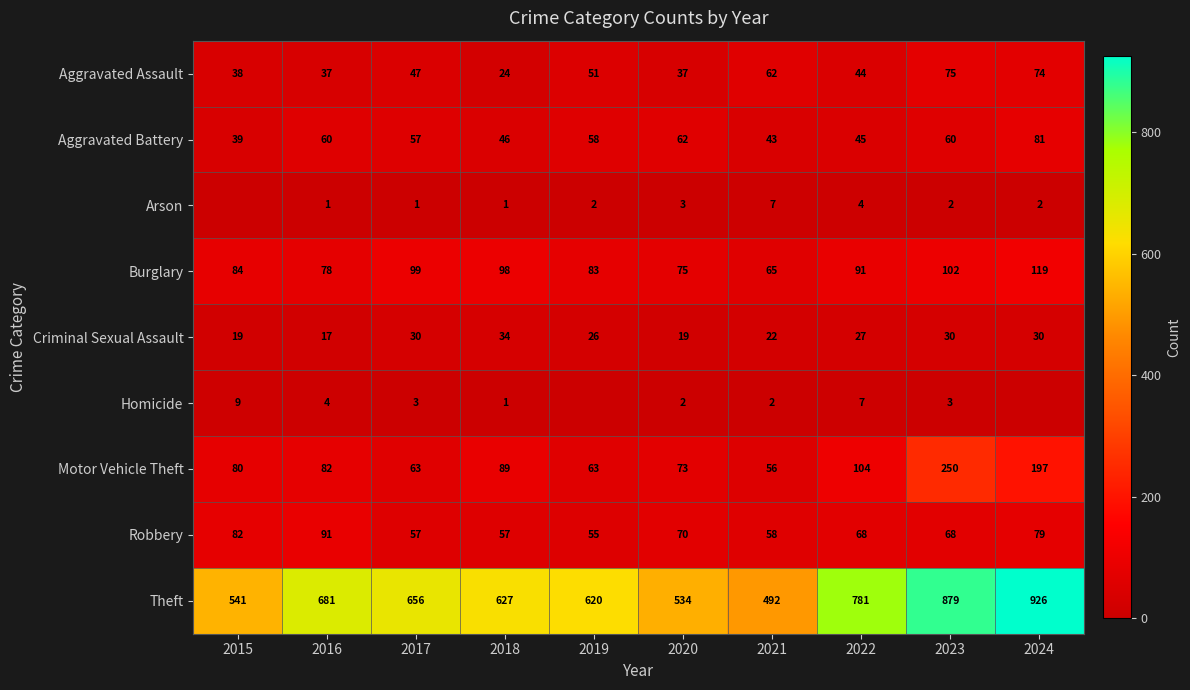

The value of Burglary at 2015 is 84. True or false?

True